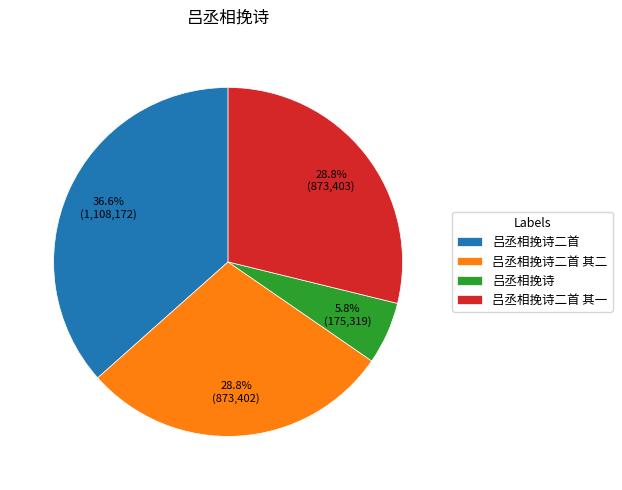

What portion of the pie excludes 吕丞相挽诗二首?

63.4%